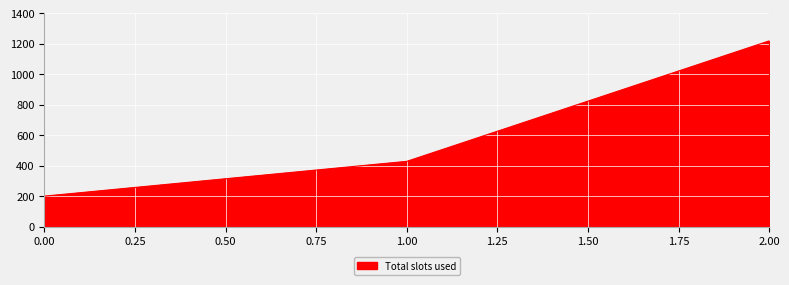

What is the difference between the maximum and minimum values?

1020.0